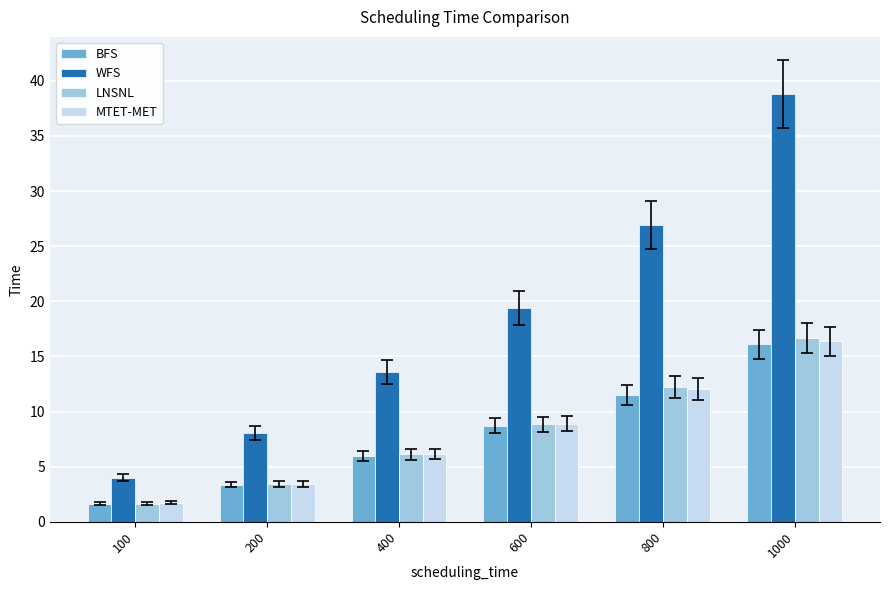

What is the highest value of the BFS series?

16.1